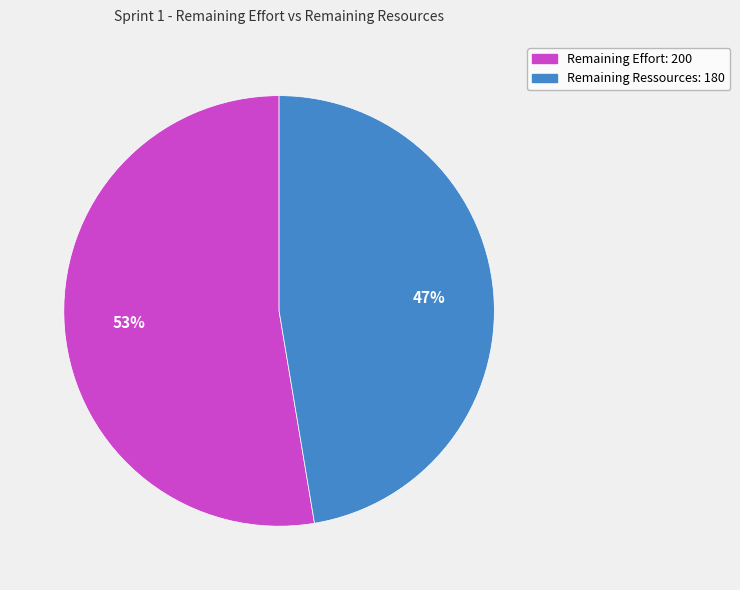

Which slice is the largest?

Remaining Effort: 200